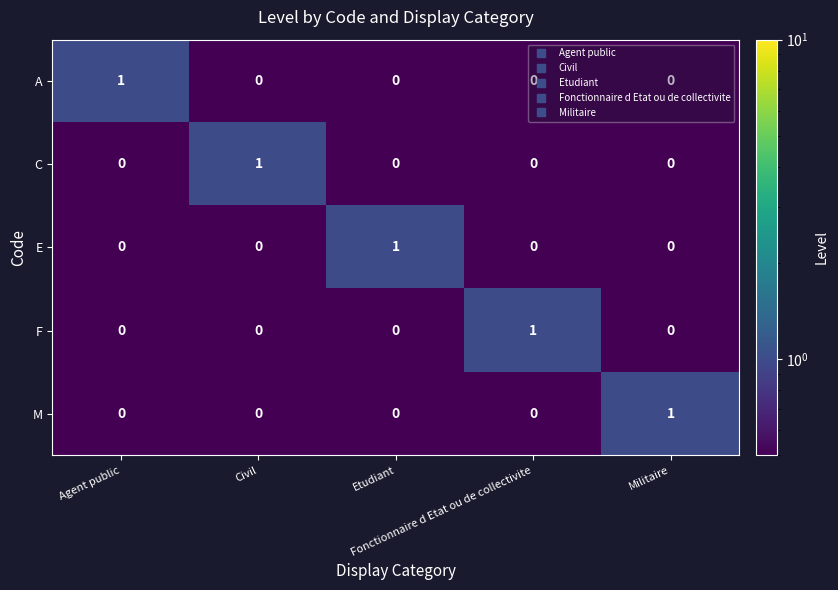

How many M values are between 0 and 1?

5